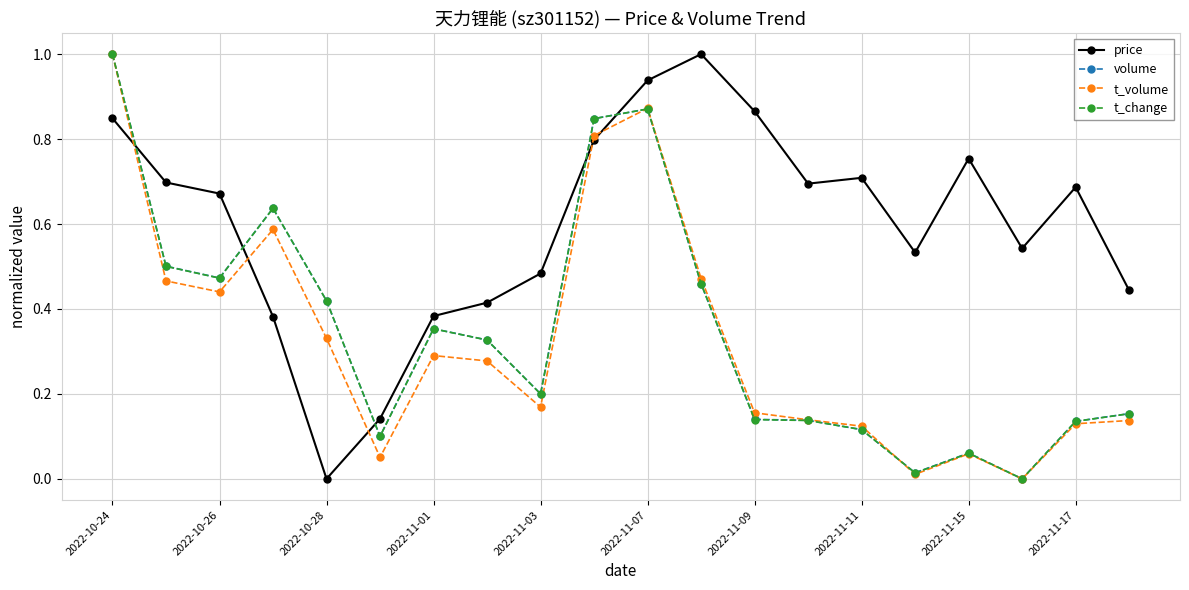

How many intersections are there between volume and price?

5